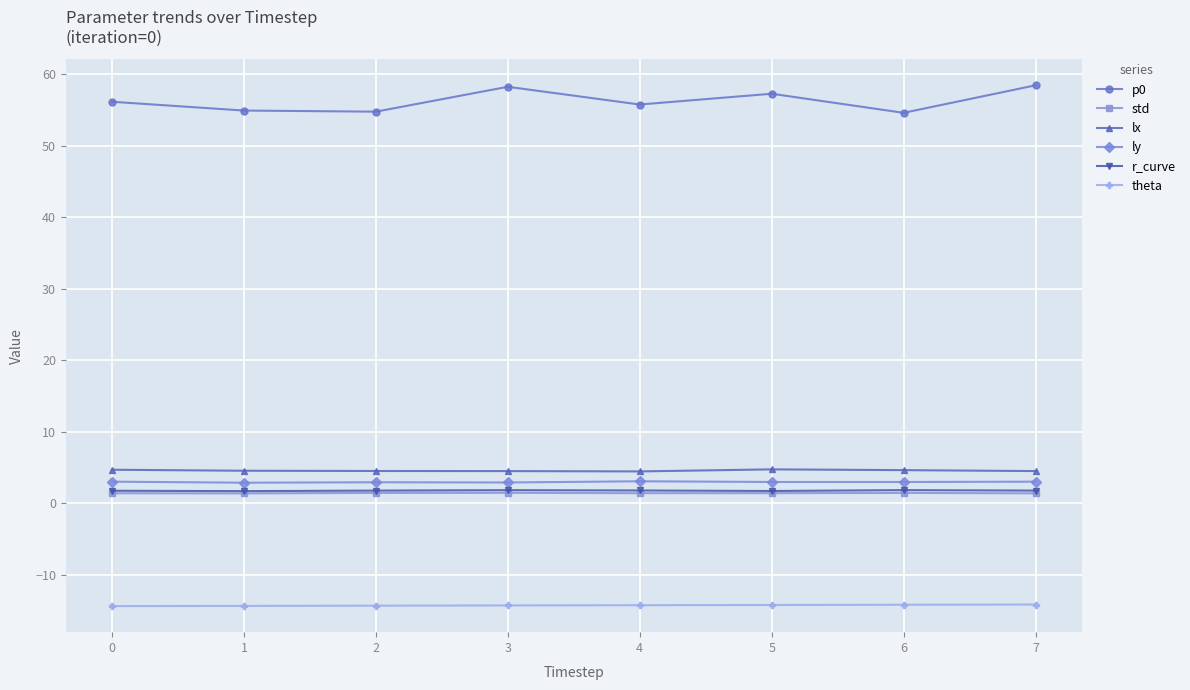

True or false: std and lx intersect in this chart.

False